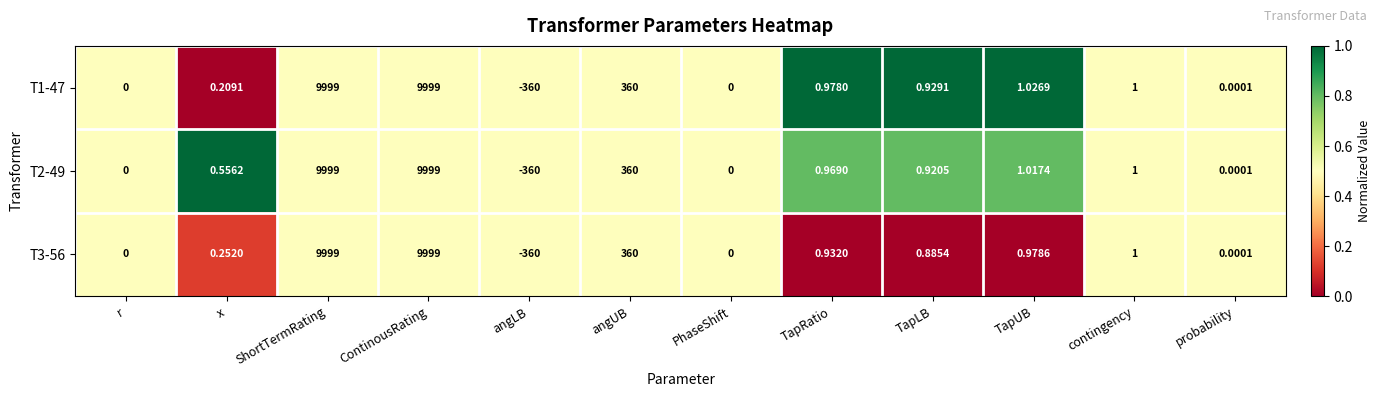

Which category has the lowest value in the T3-56 series?

angLB